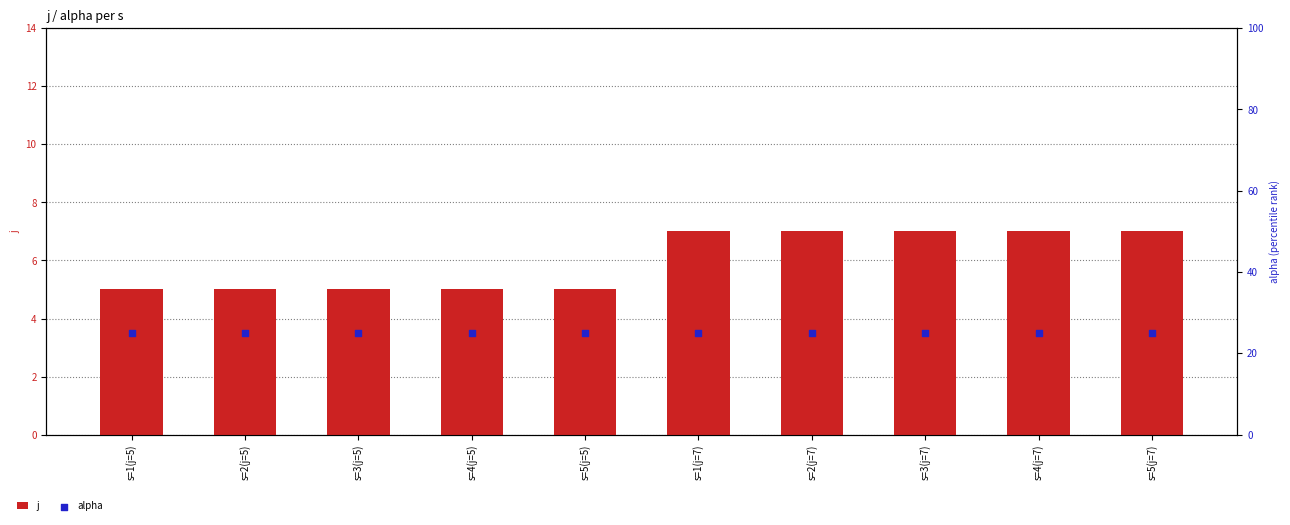

Which series has the largest Y range (max minus min)?

j